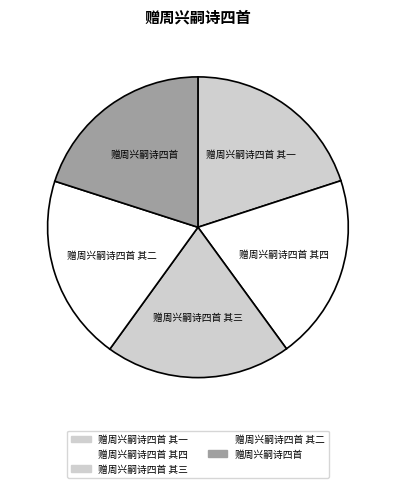

What is the ratio of the value at 赠周兴嗣诗四首 其四 to the value at 赠周兴嗣诗四首 其二?

1.0